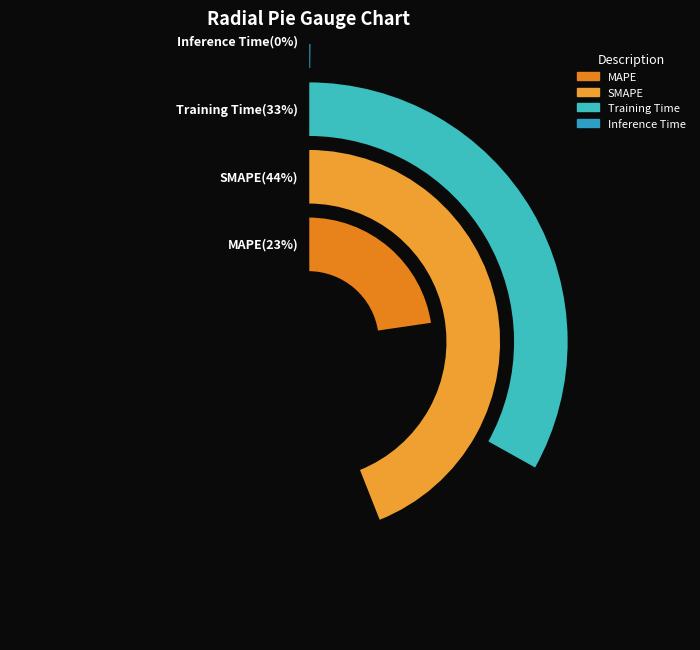

Is it true that SMAPE is 44% of the pie?

True